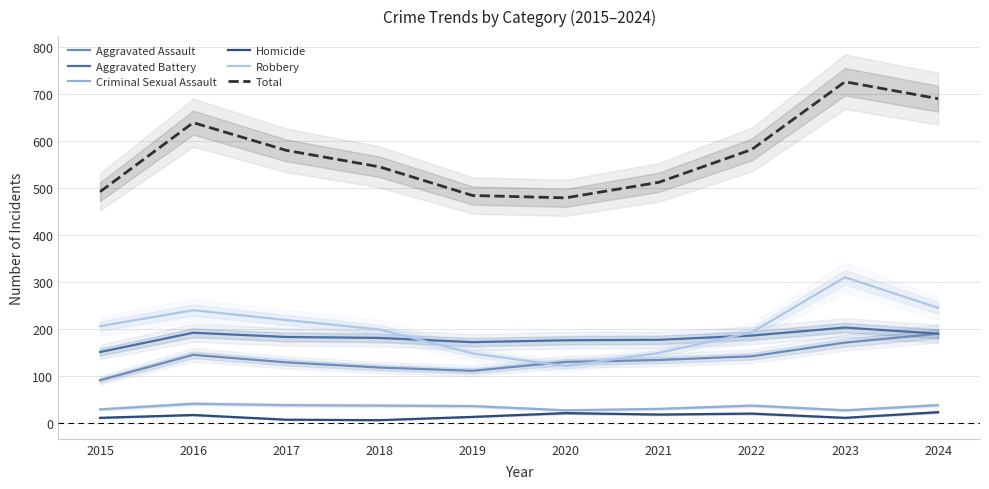

Is it true that Aggravated Battery equals 177 at 2020?

True